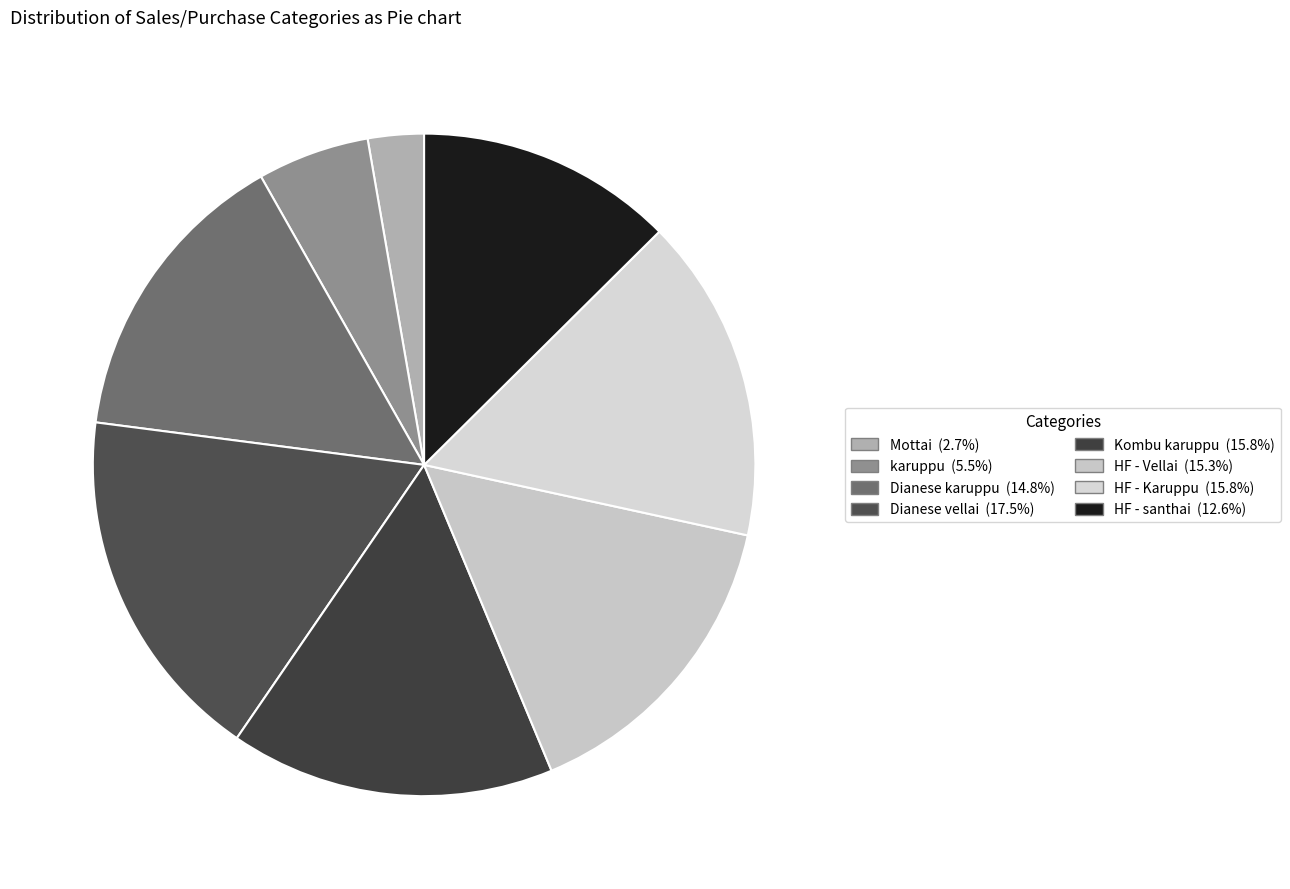

What portion of the pie excludes Kombu karuppu?

84.2%